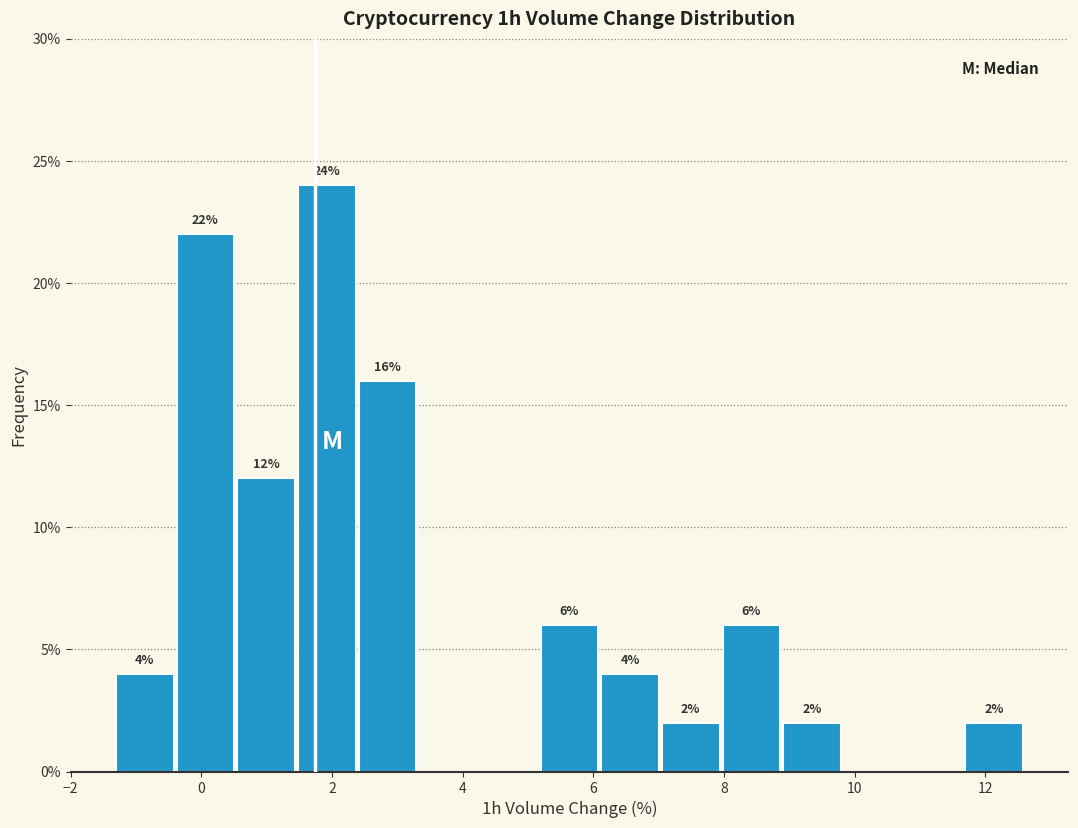

Over which range of the x-axis is the bar tallest?

1.4 to 2.4